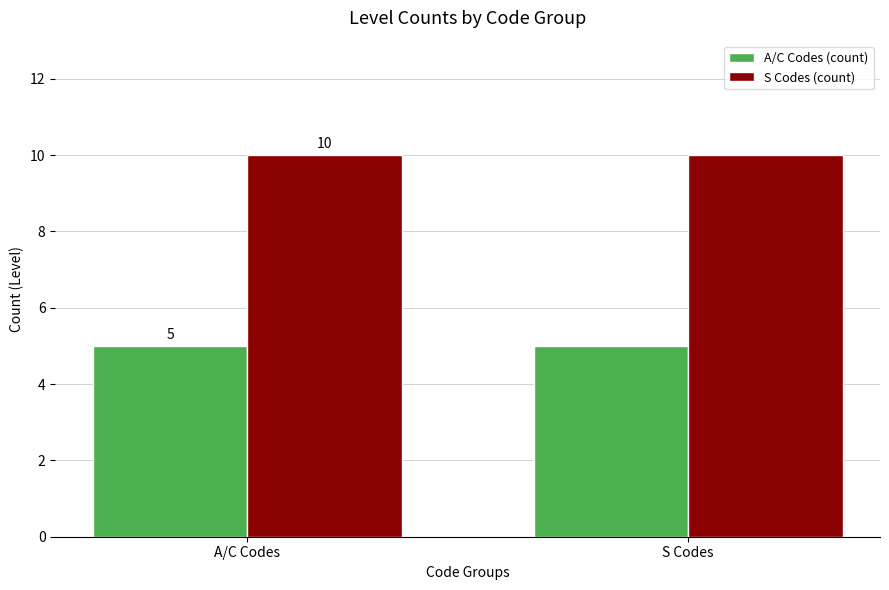

What is the average value of the S Codes (count) series?

10